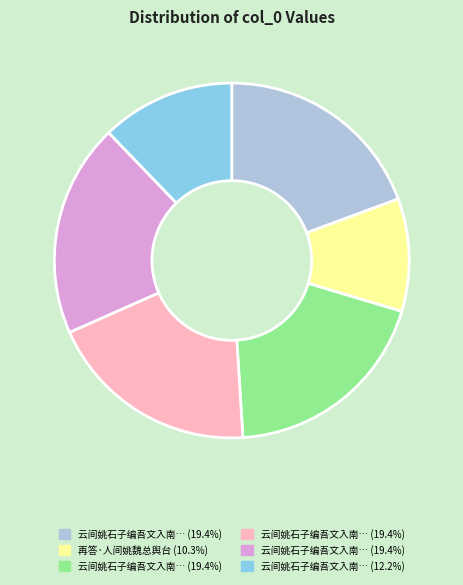

Is there any slice that represents more than half of the pie?

No